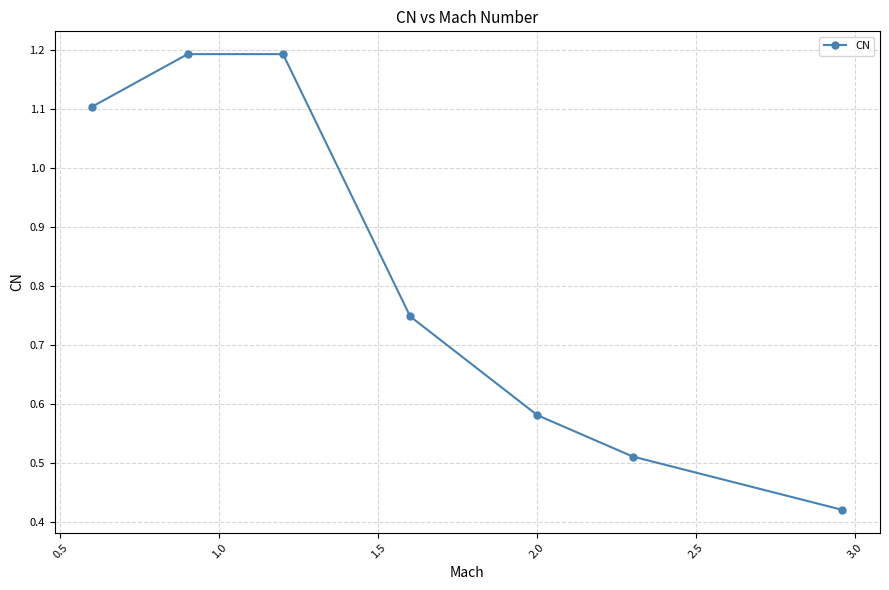

True or false: the data has more than 2 interior local peaks.

False